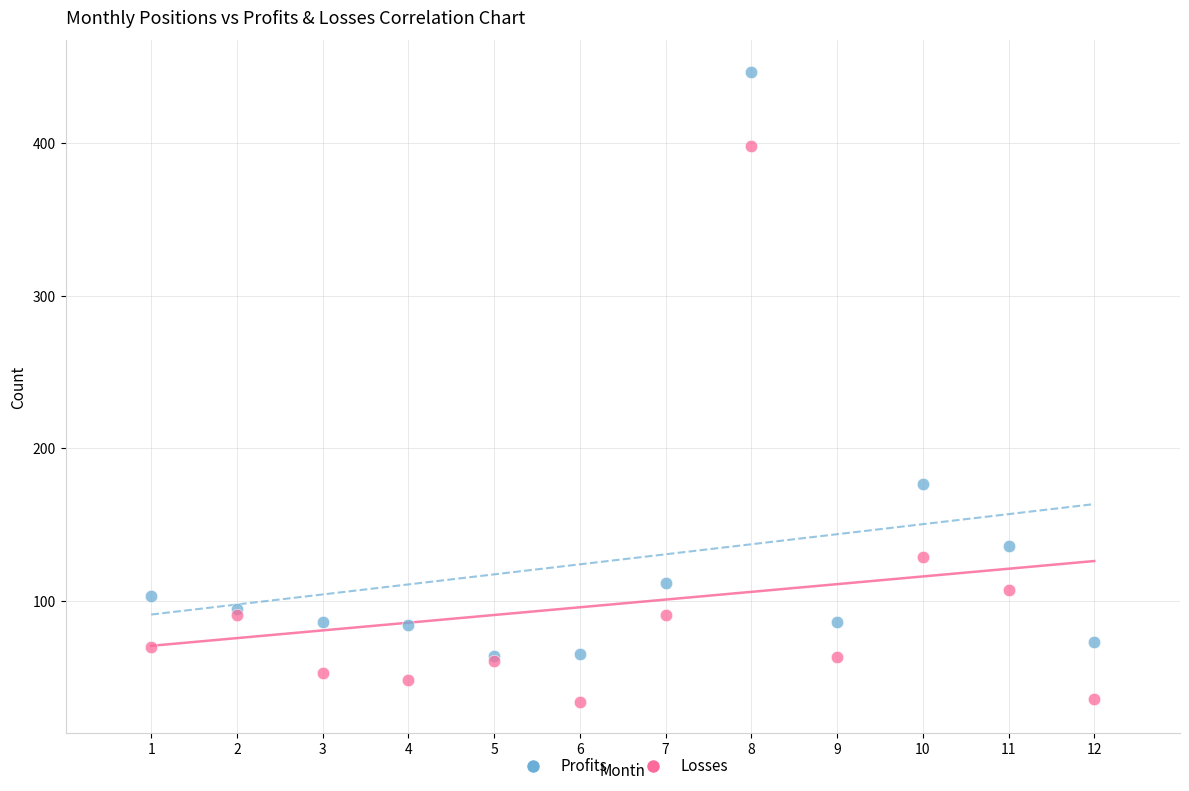

In the Losses series, what Y value is closest to 216?

129